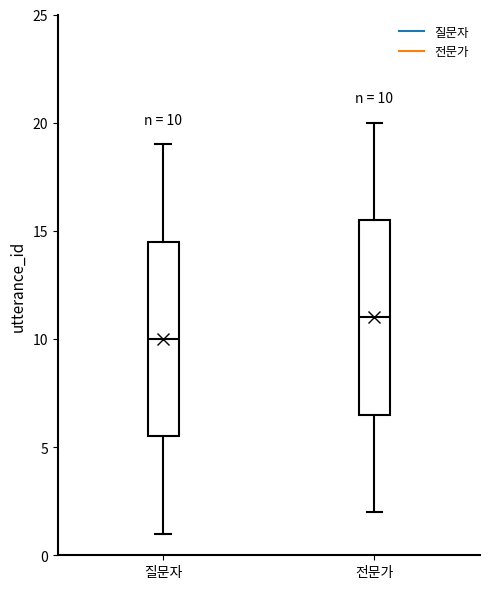

Which box has the lowest median line?

질문자